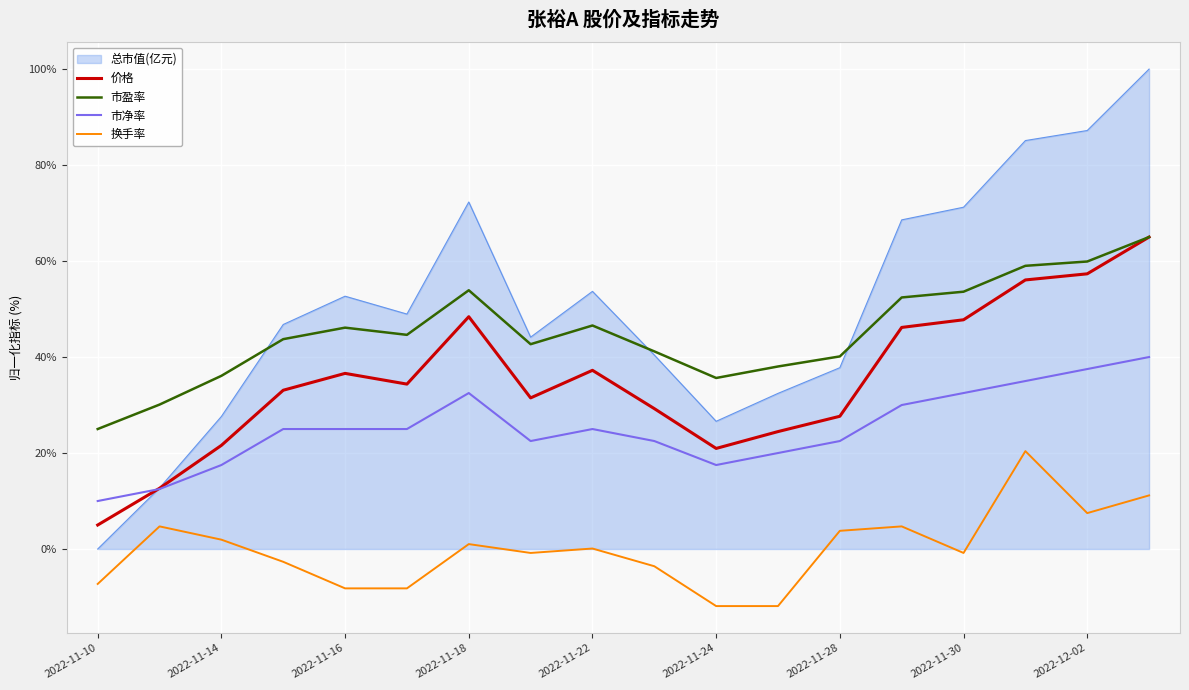

Which series has the largest range (max minus min)?

总市值(亿元)